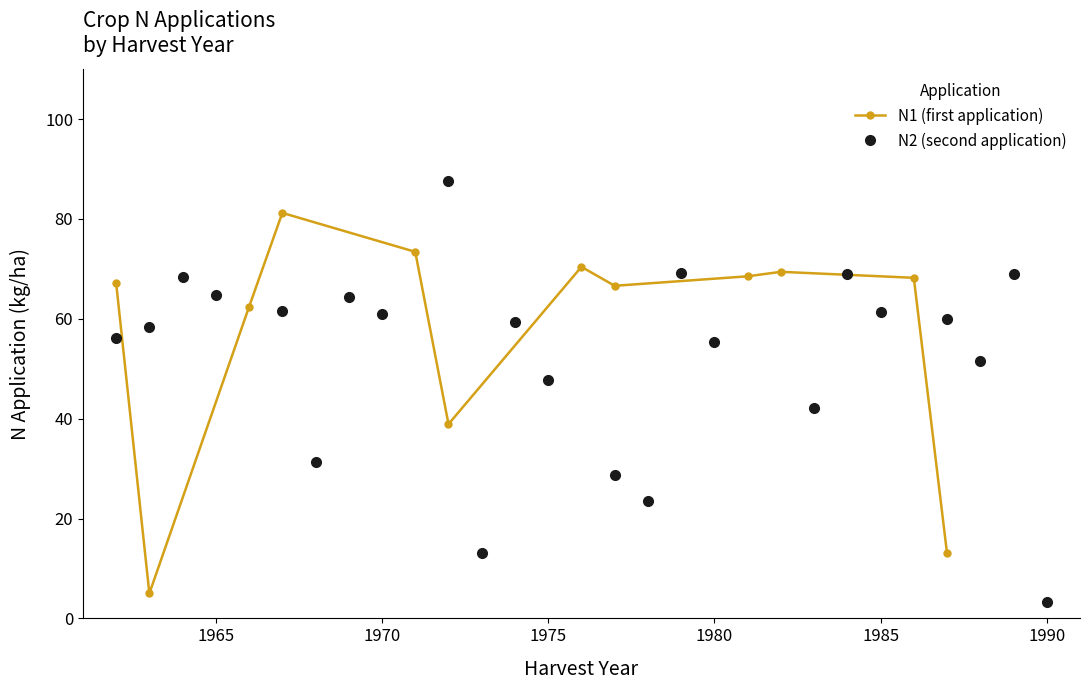

Is the value of N2 at 35 greater than the value of N1 at 0?

No